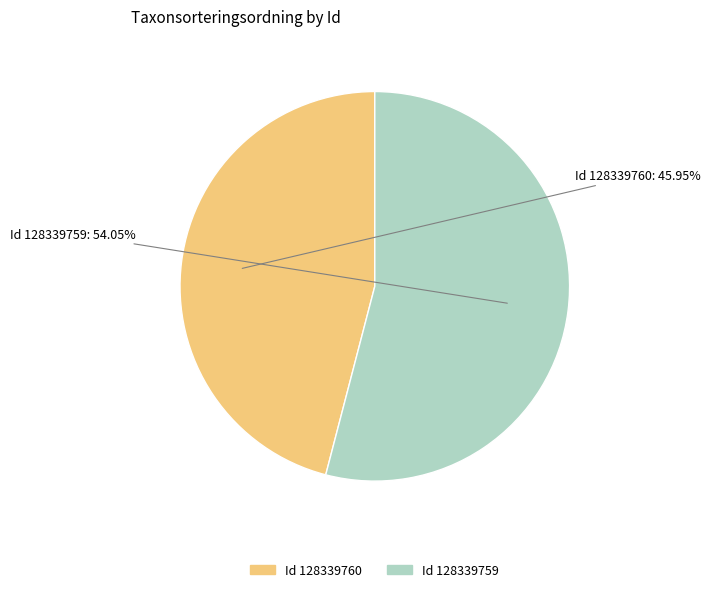

How many segments does this pie chart have?

2